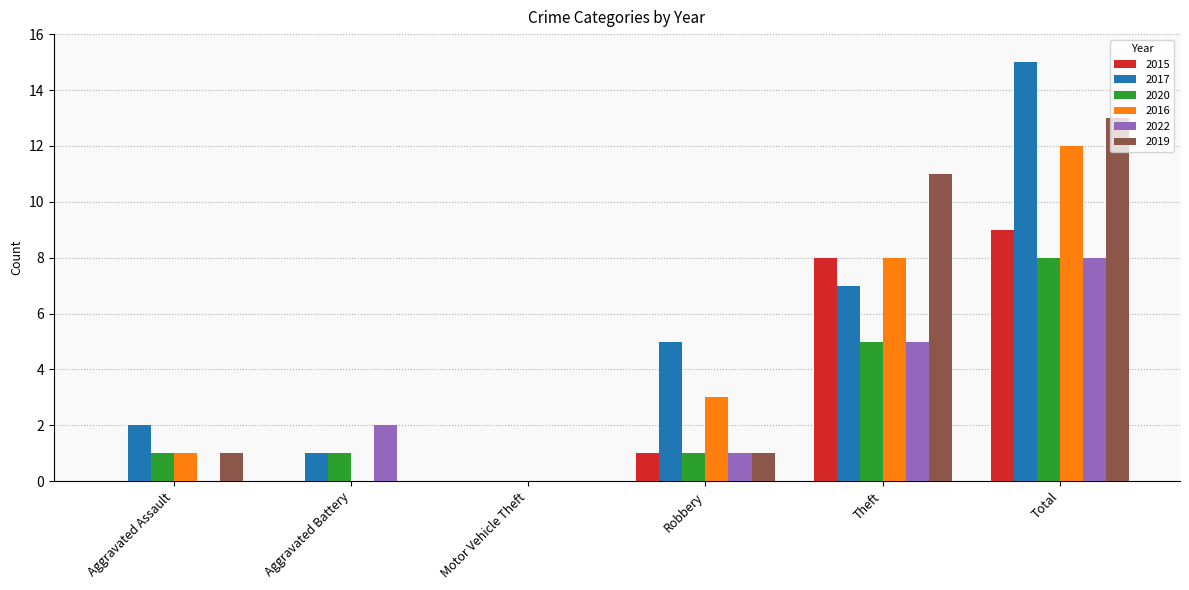

What is the average value of the 2022 series?

3